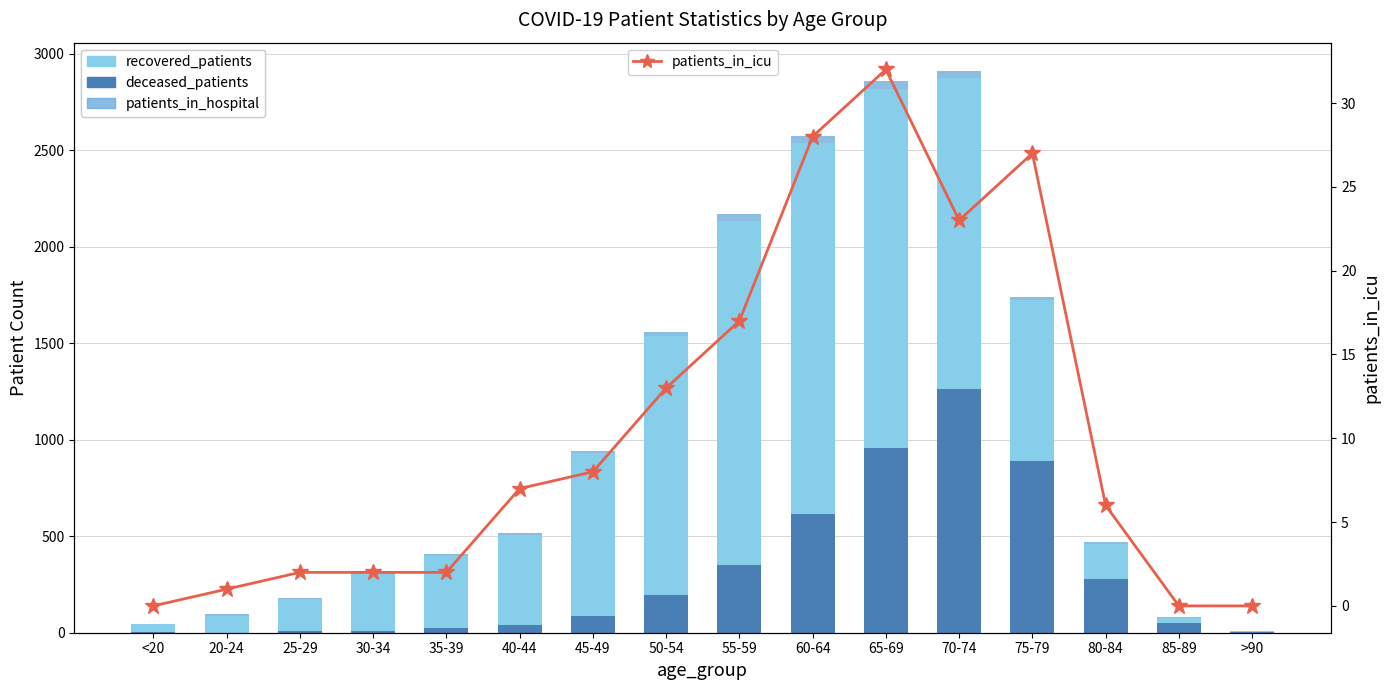

At which label does patients_in_hospital reach its minimum?

>90